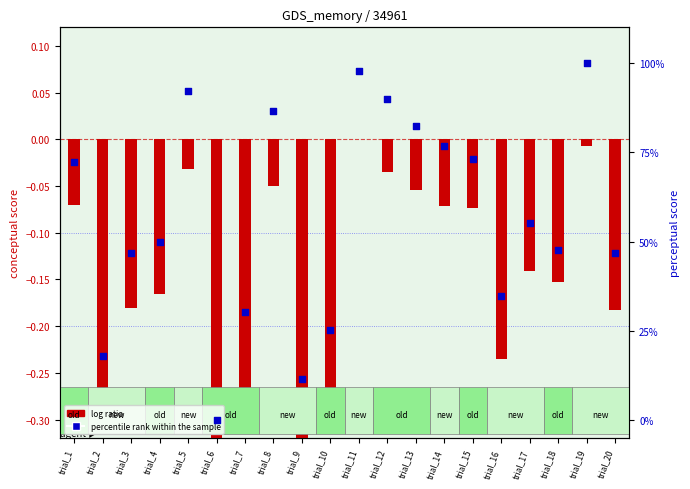

At which category is the sum across all series the highest?

trial_19